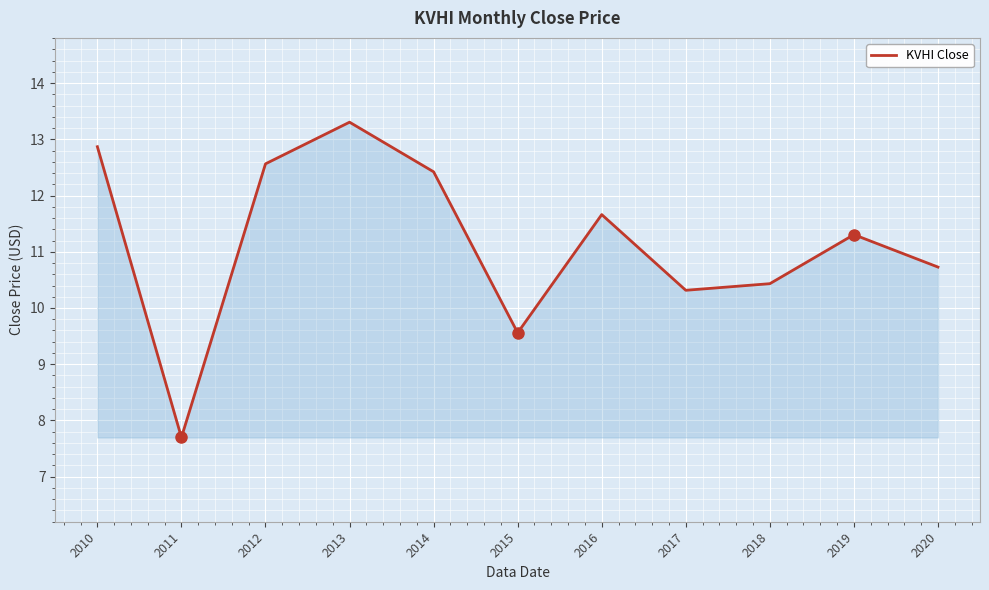

True or false: there are more than 0 points higher than both neighbors.

True